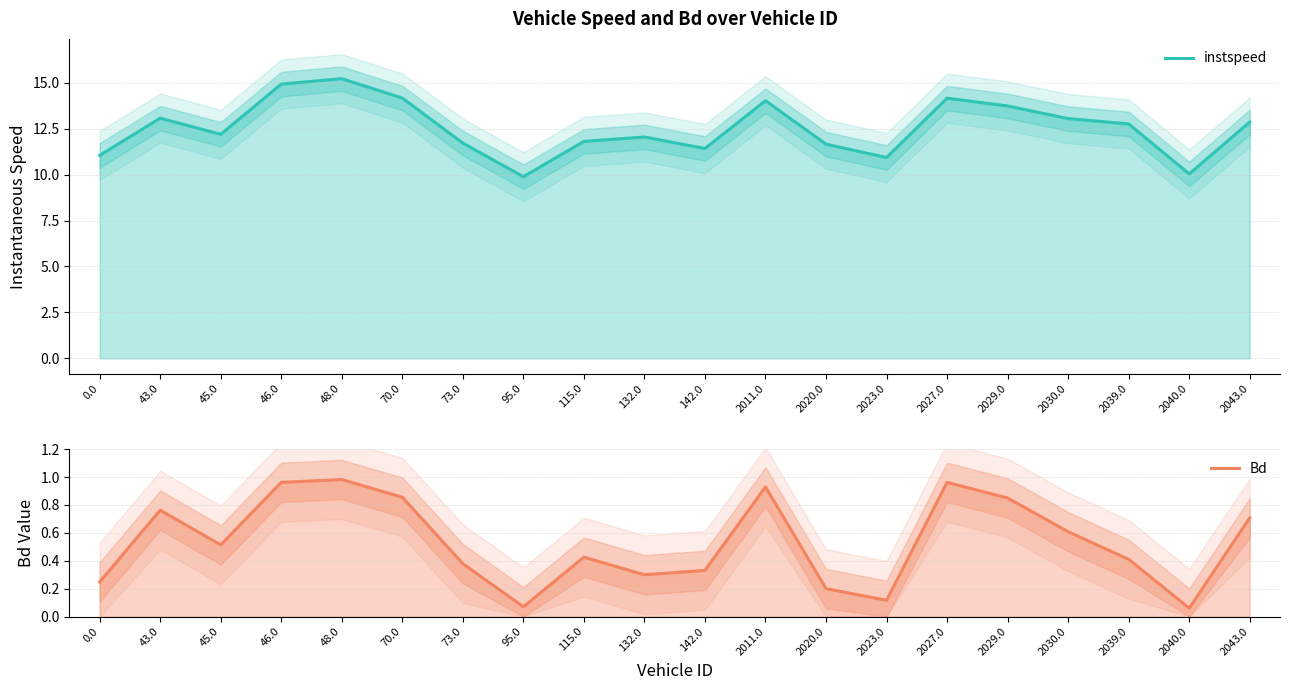

How many distinct data groups are displayed?

2